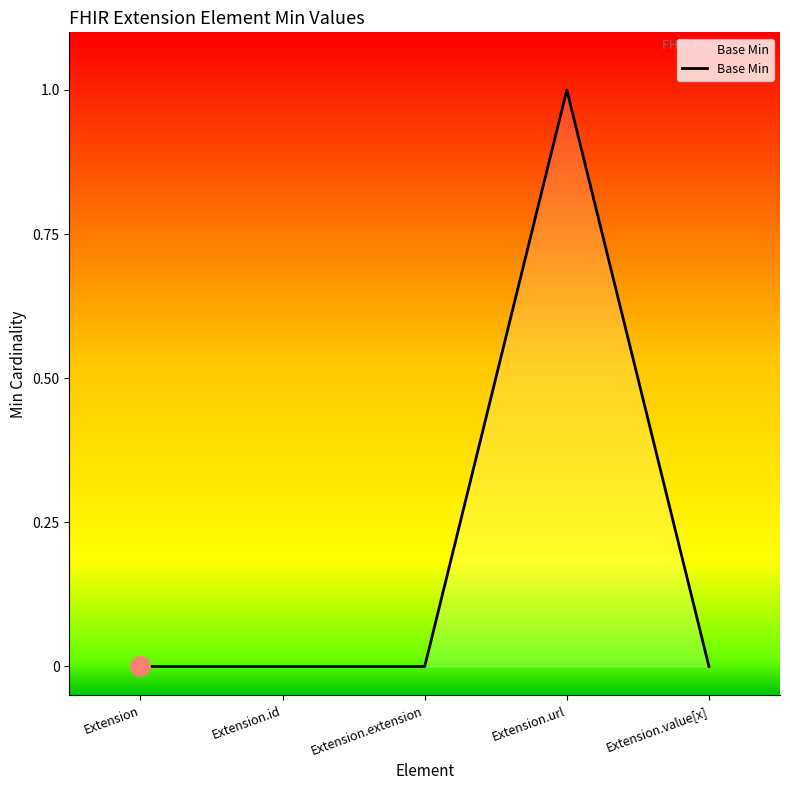

True or false: there are more than 2 points higher than both neighbors.

False